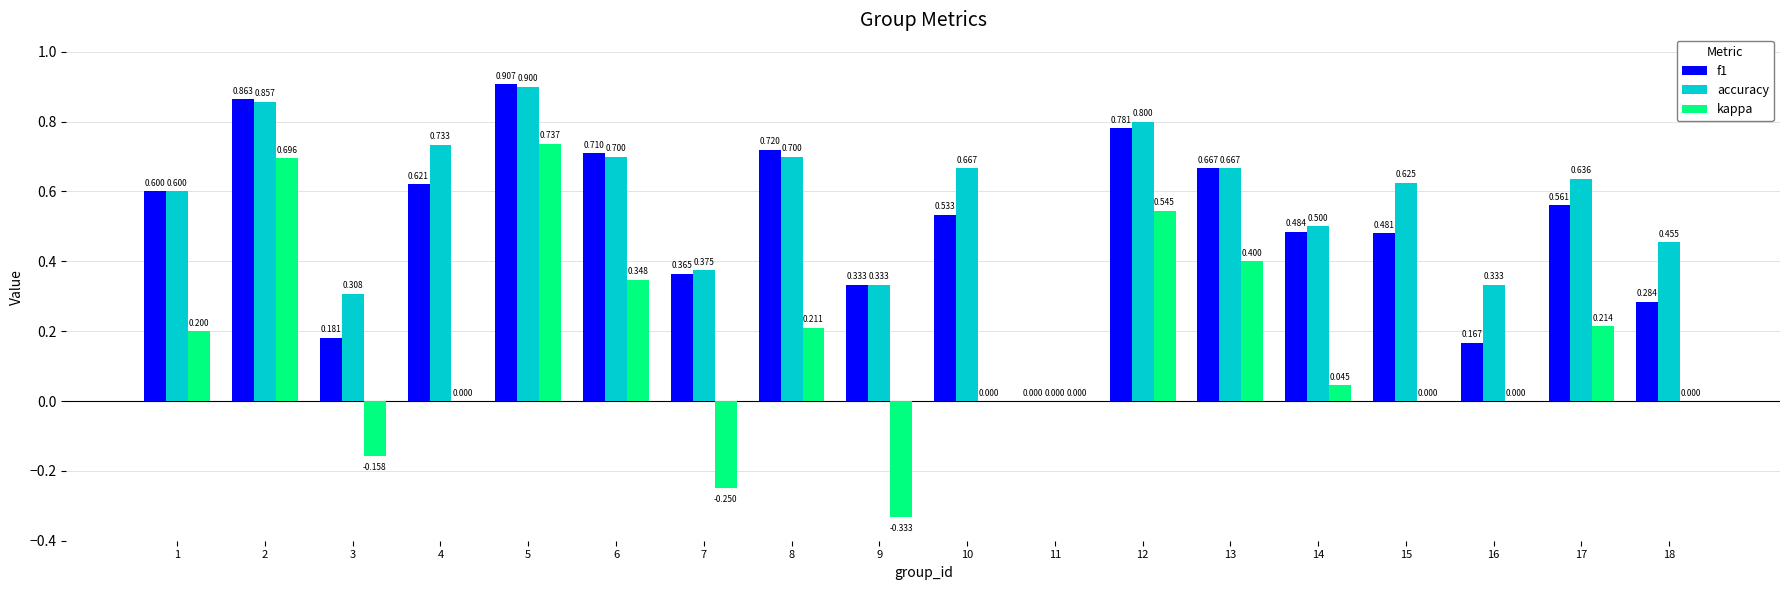

Is the value of f1 at 12 greater than the value of accuracy at 12?

No